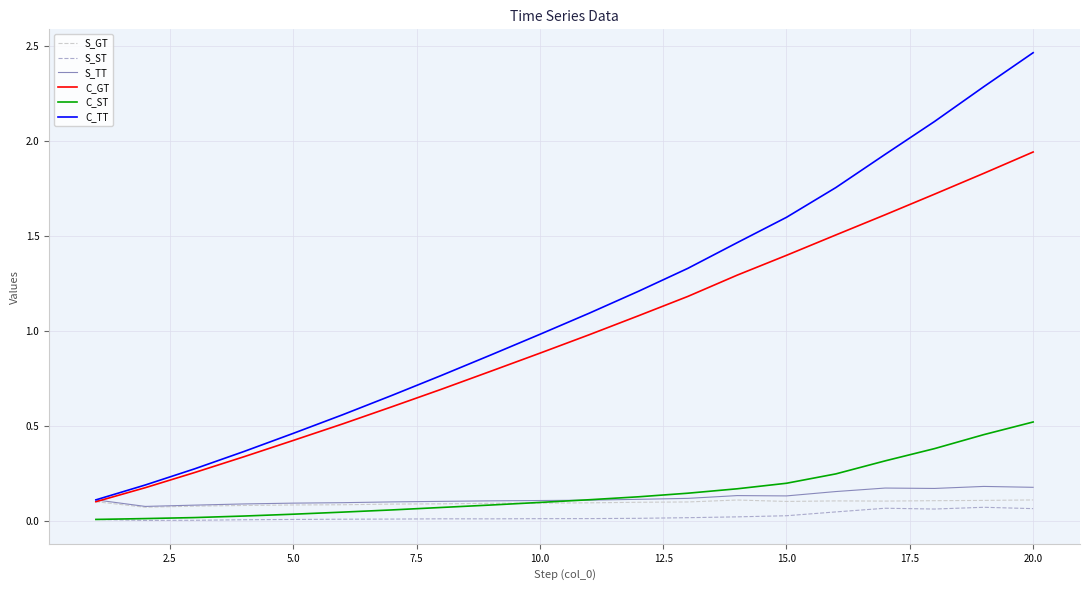

True or false: C_GT and C_ST cross at least once.

False